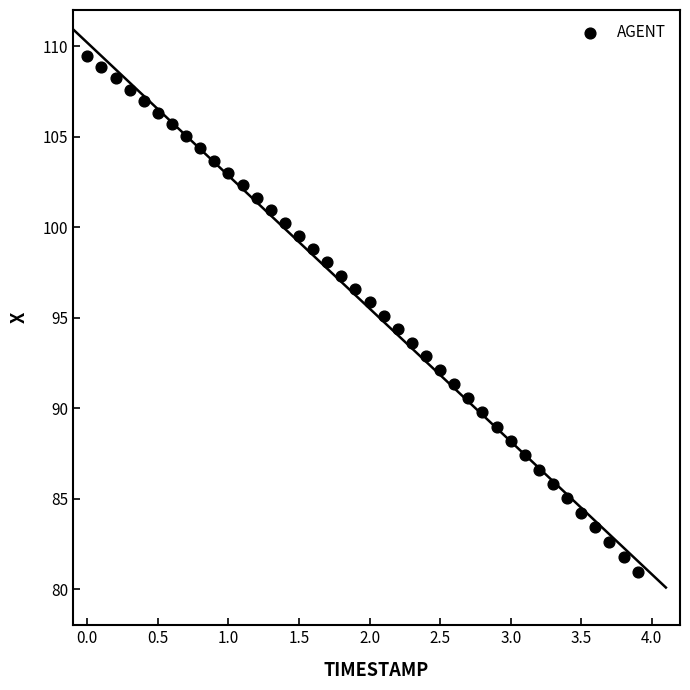

What is the range of X values (max minus min)?

3.9